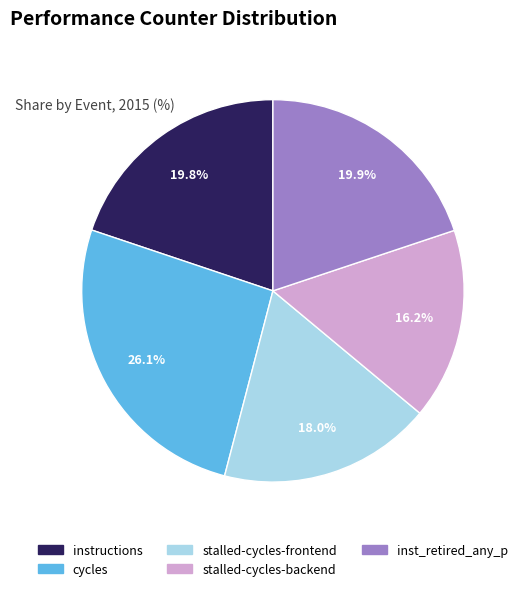

Is the sum of instructions and cycles greater than half?

No